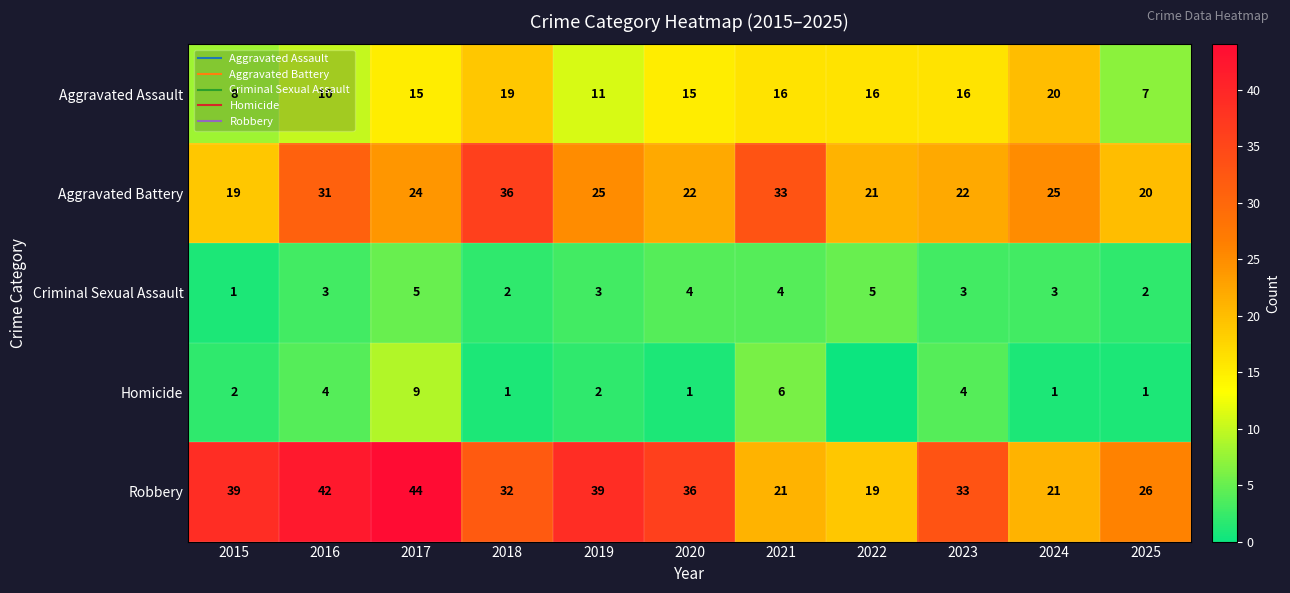

Where does the Aggravated Assault series first go above 15?

2018